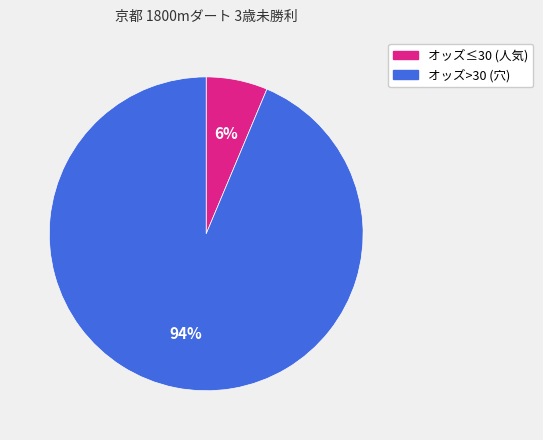

Is there any slice that represents more than half of the pie?

Yes